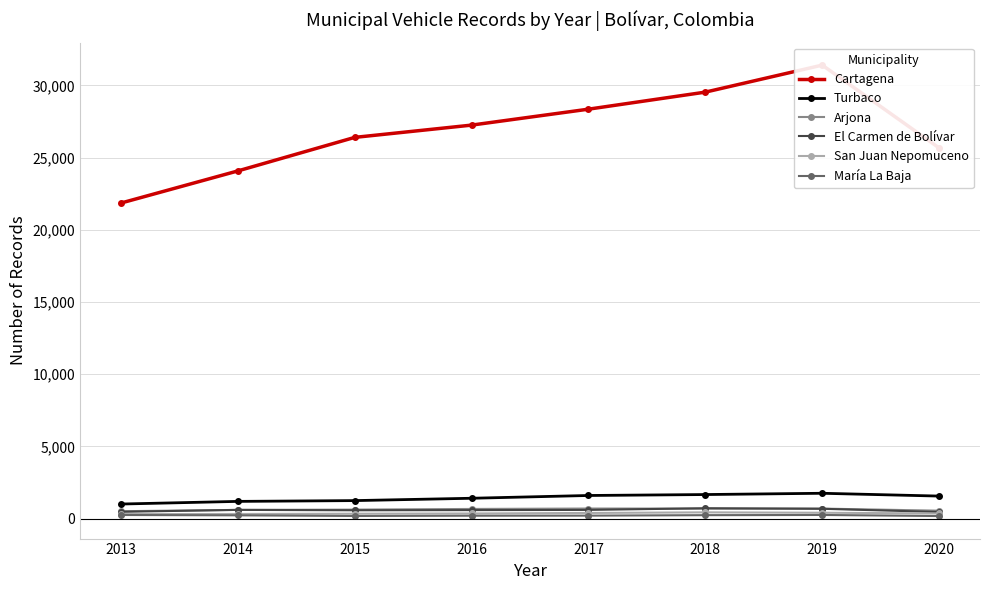

Rank the series at 2017 from lowest to highest value.

María La Baja, San Juan Nepomuceno, El Carmen de Bolívar, Arjona, Turbaco, Cartagena